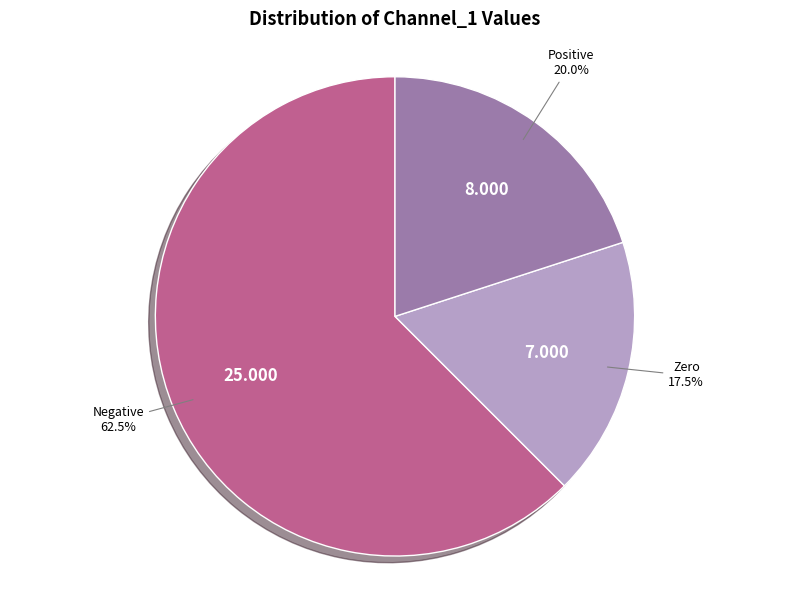

How many segments does this pie chart have?

3